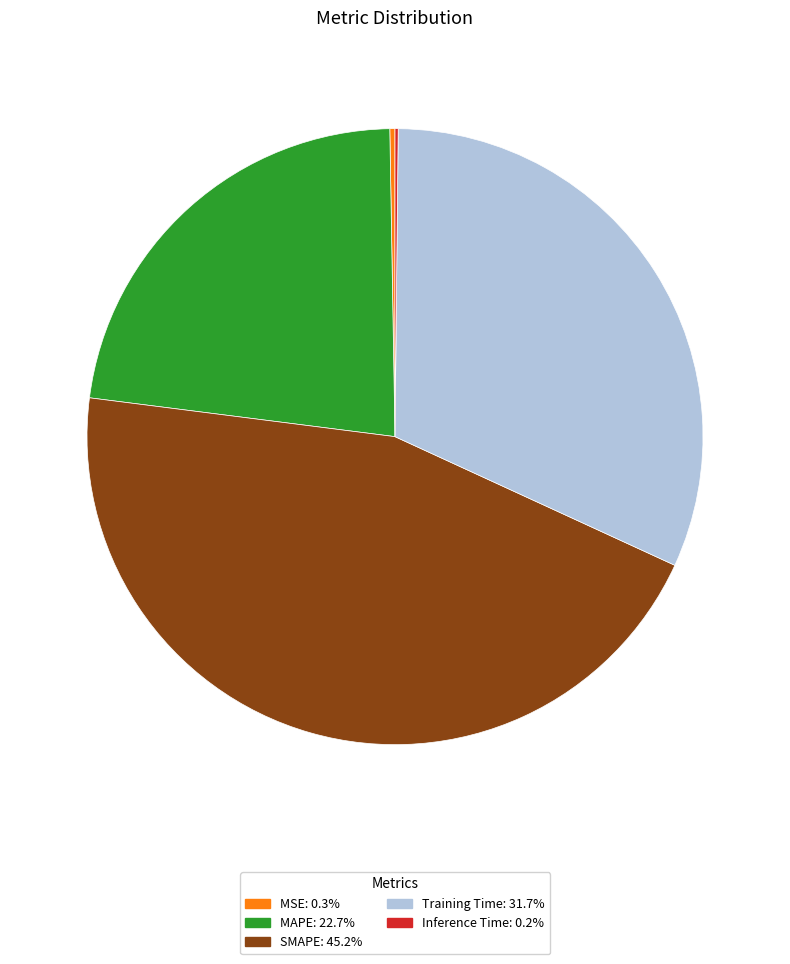

What is the ratio of the value at Training Time: 31.7% to the value at SMAPE: 45.2%?

0.7